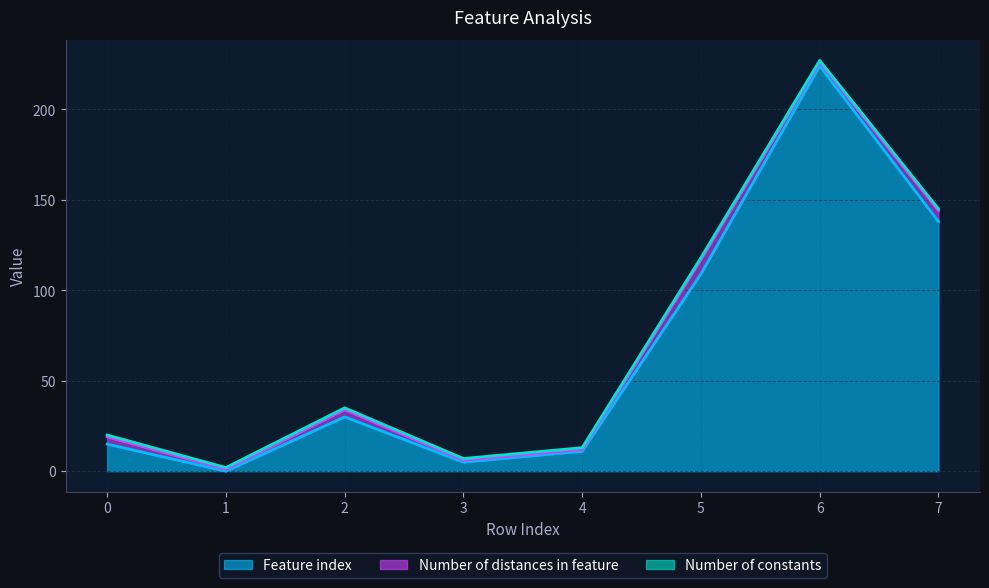

What is the average value of the Number of constants series?

1